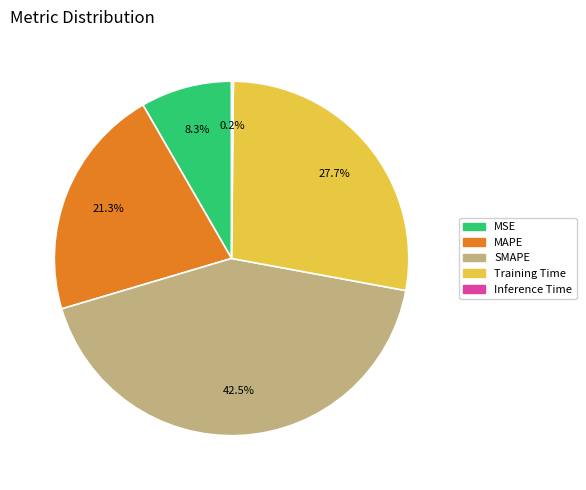

How much of the chart is everything except MSE?

91.7%